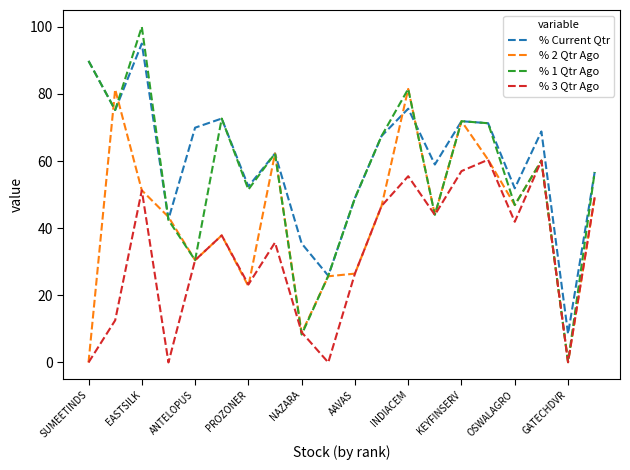

Which series has the largest total across all categories?

% Current Qtr